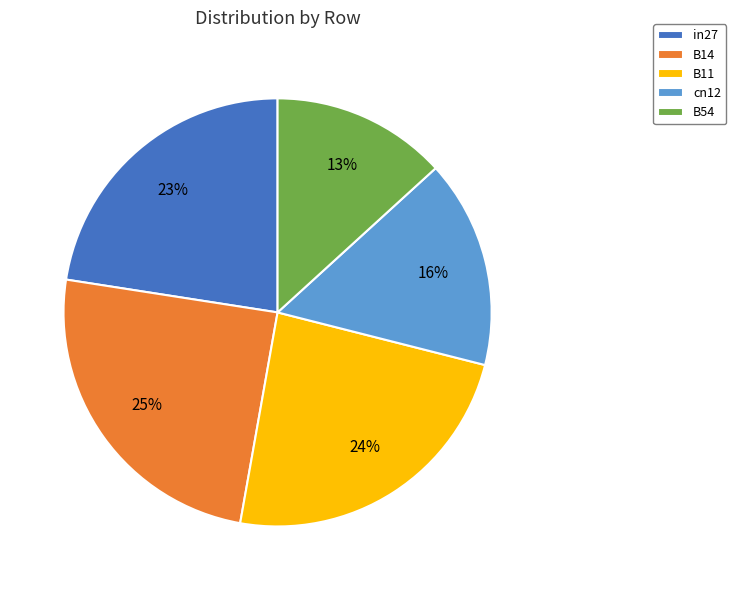

Is the sum of B11 and in27 greater than half?

No